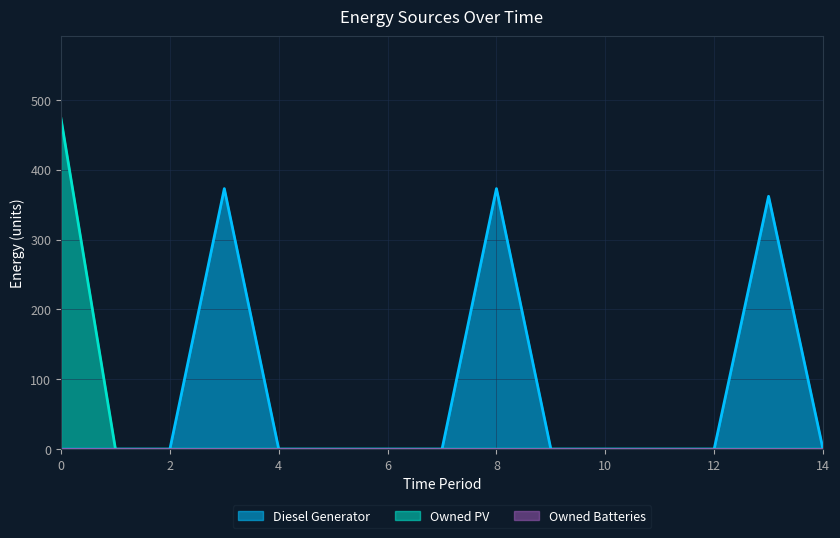

Which series has the largest total across all categories?

Diesel Generator